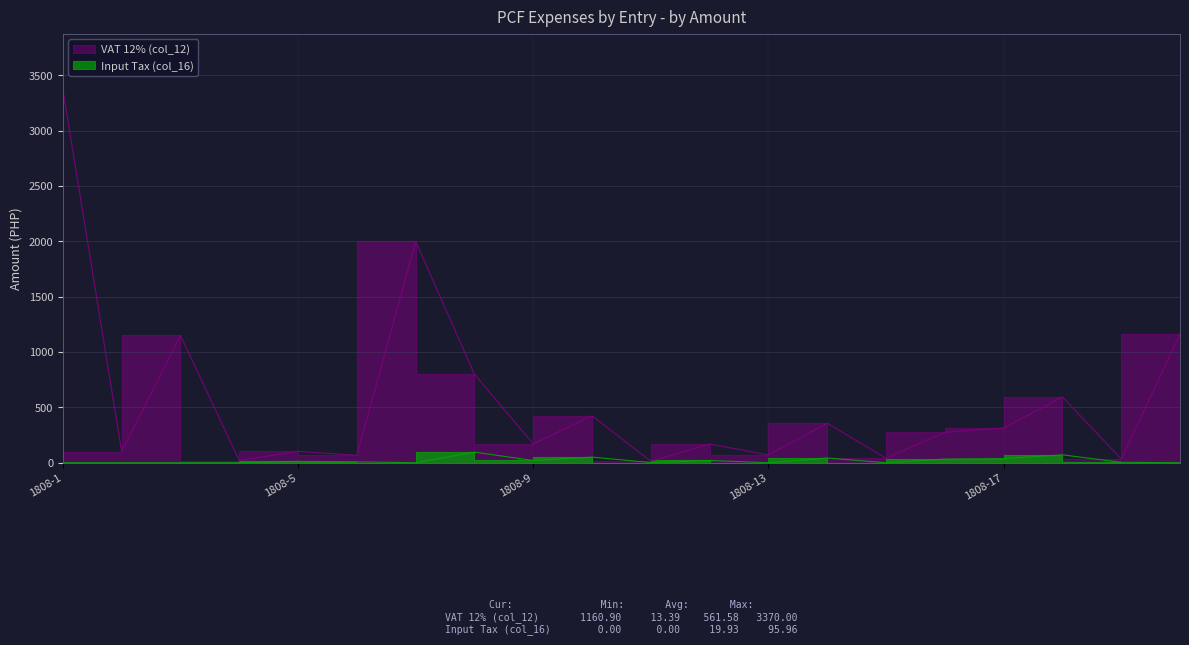

At 1808-5, list the series in order from smallest to largest.

Input Tax (col_16), VAT 12% (col_12)